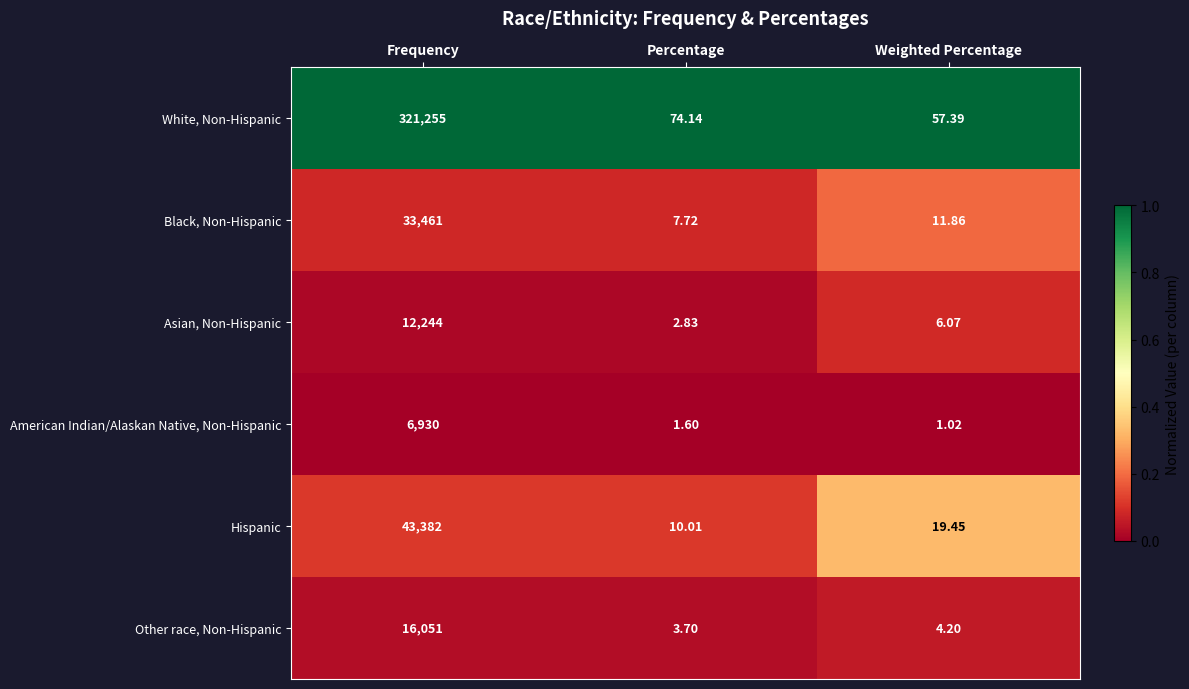

Which category has the highest value across all series?

Frequency